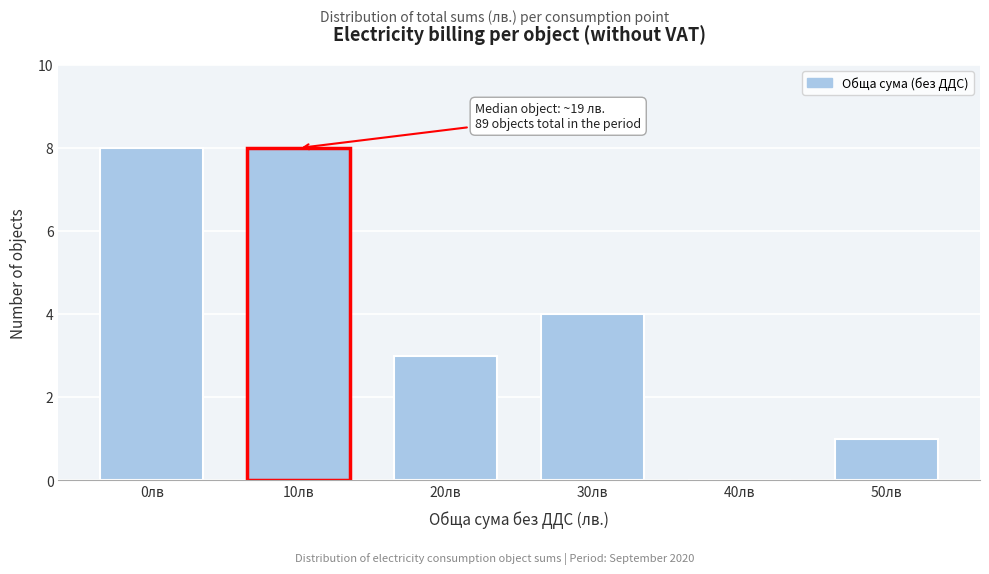

Reading left to right, transcribe all the data shown in this chart.

0лв=8	10лв=8	20лв=3	30лв=4	40лв=0	50лв=1